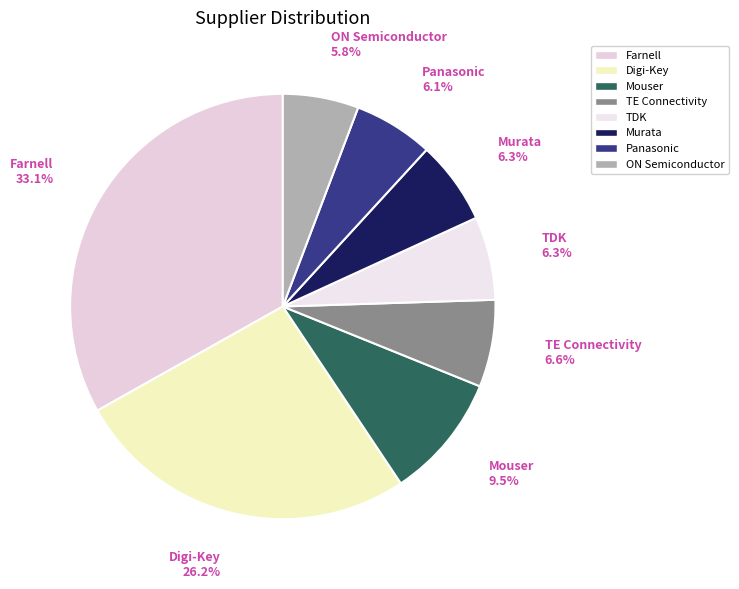

What is the total percentage of Panasonic and Mouser?

15.6%